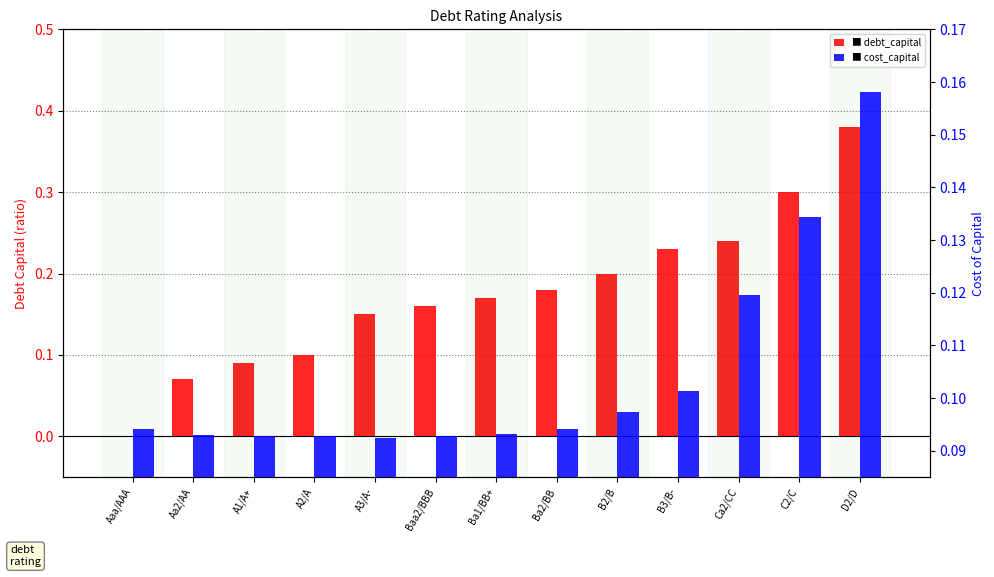

The debt_capital series shows 0.1 at Aa2/AA. True or false?

True